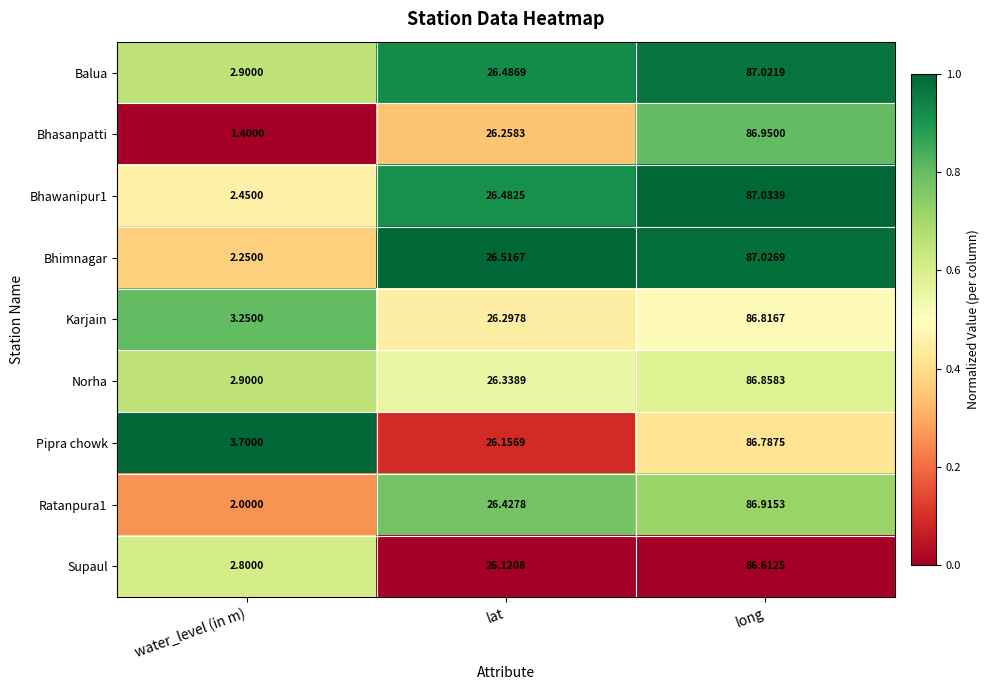

What is the total value across all series at lat?

237.1